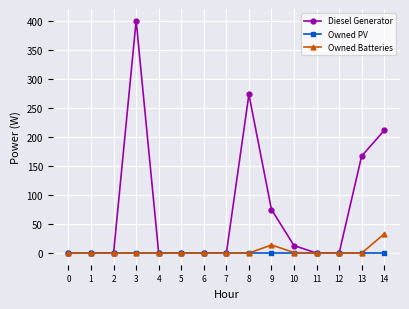

Which series changed the most between 3 and 10?

Diesel Generator